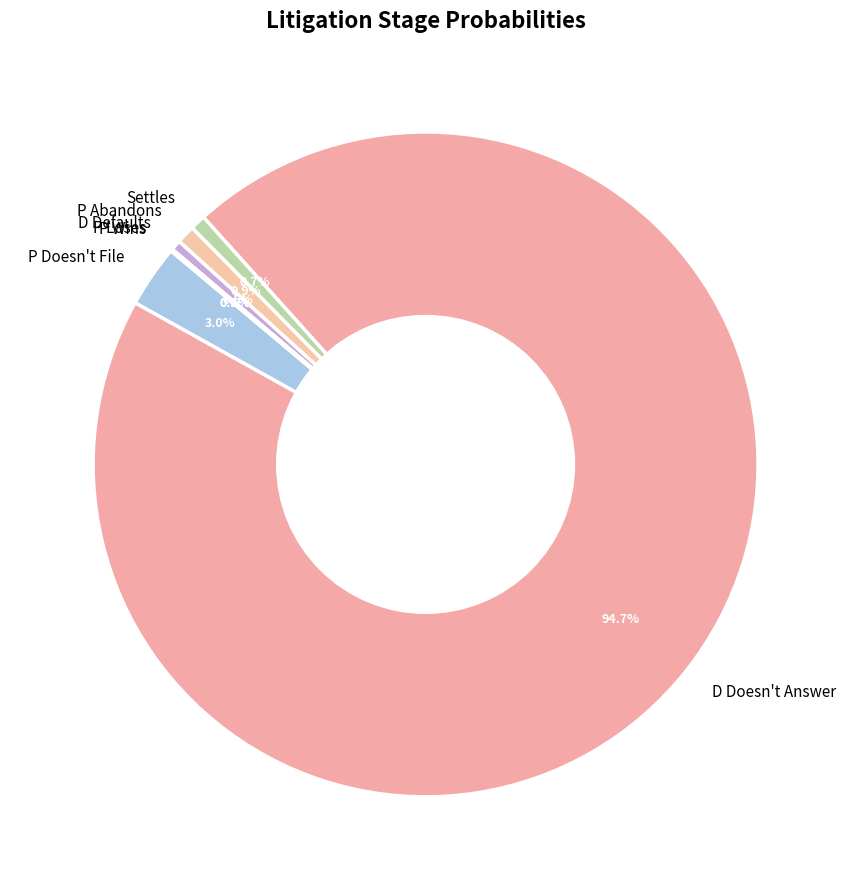

Is there a majority slice in this chart?

Yes